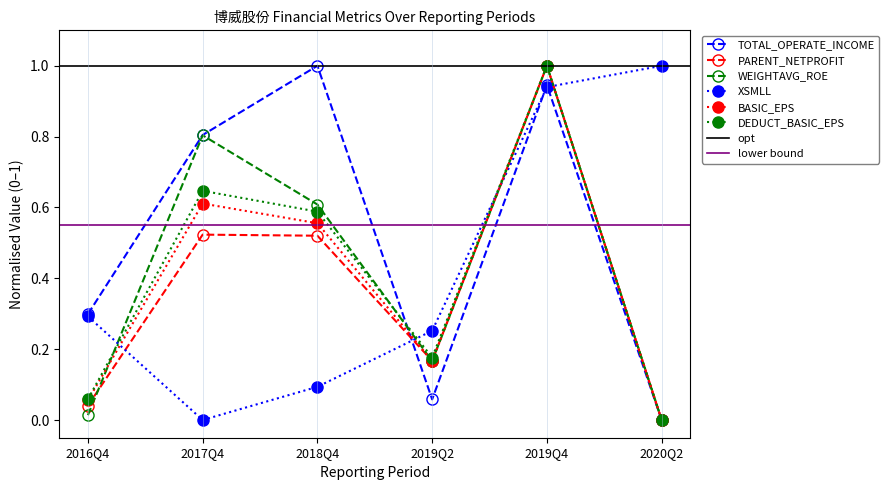

How many values in WEIGHTAVG_ROE are above zero?

5